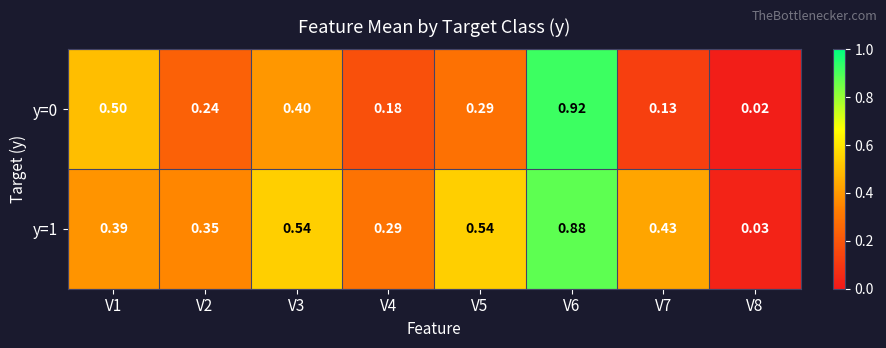

Is the value of y=0 at V8 greater than the value of y=1 at V8?

No